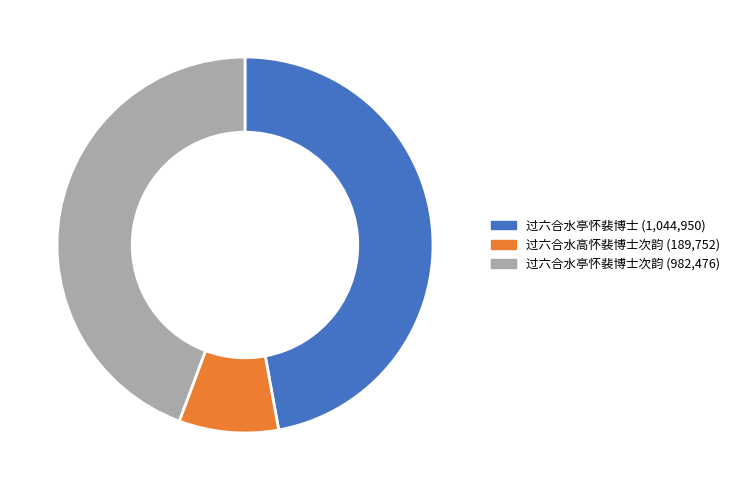

Does any single category account for the majority?

No